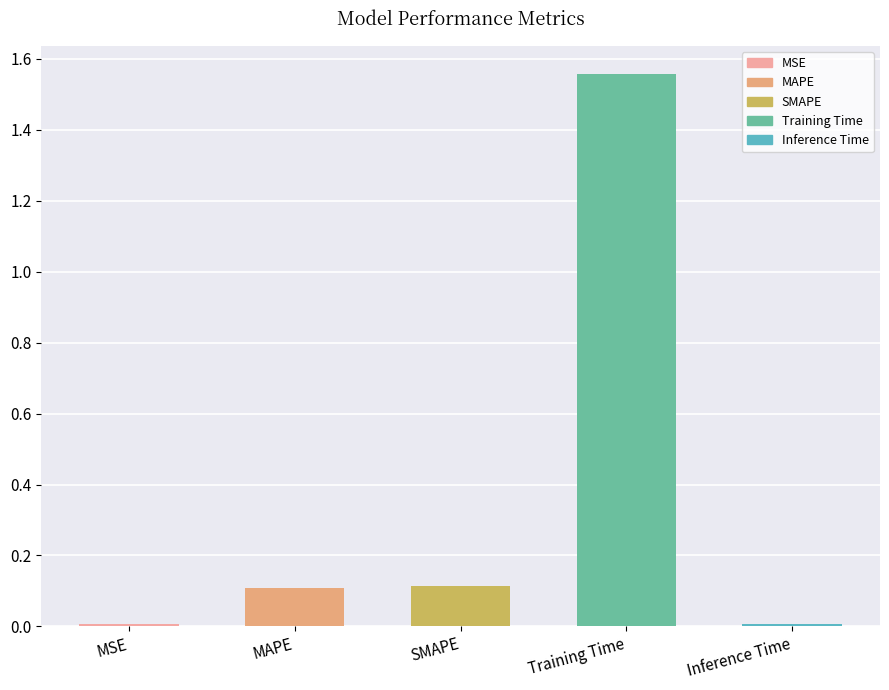

What is the sum of all values?

1.8